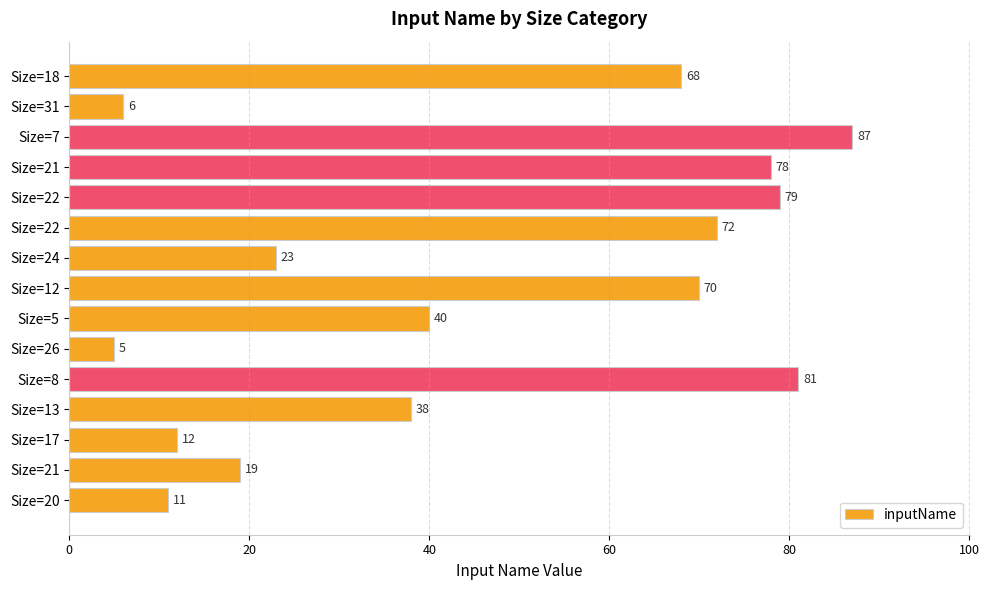

Are the bars grouped side by side (vs. stacked)?

No